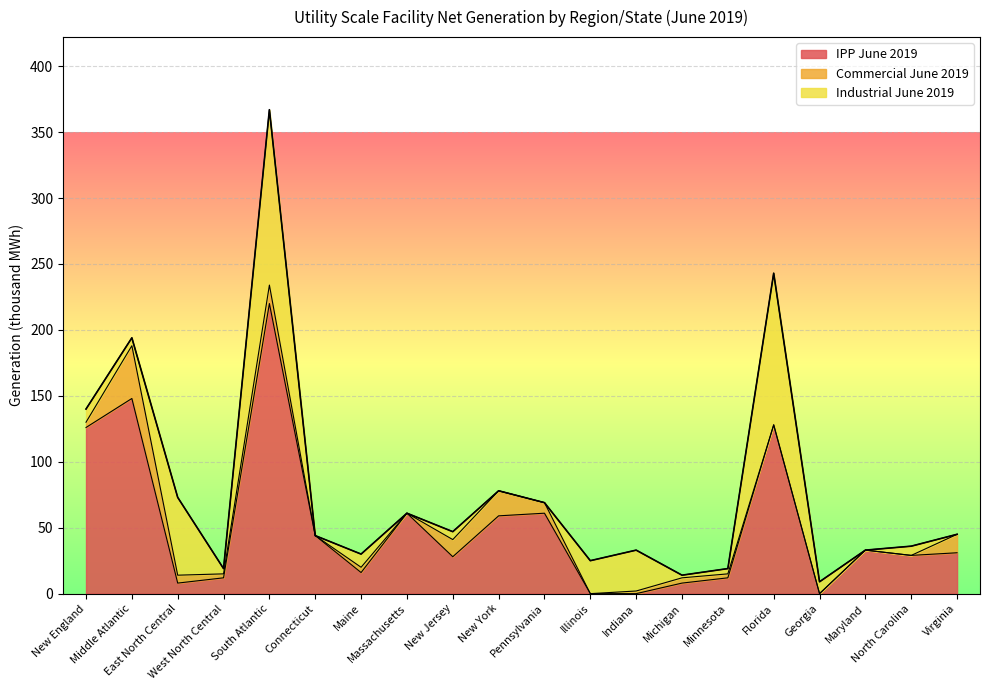

What is the difference between the highest and lowest values at Pennsylvania?

61.0